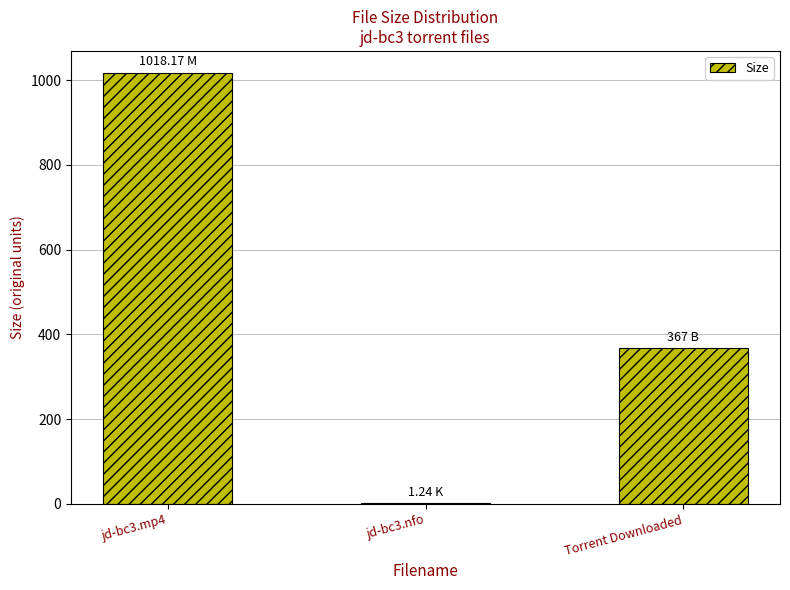

Are the bars grouped side by side (vs. stacked)?

No